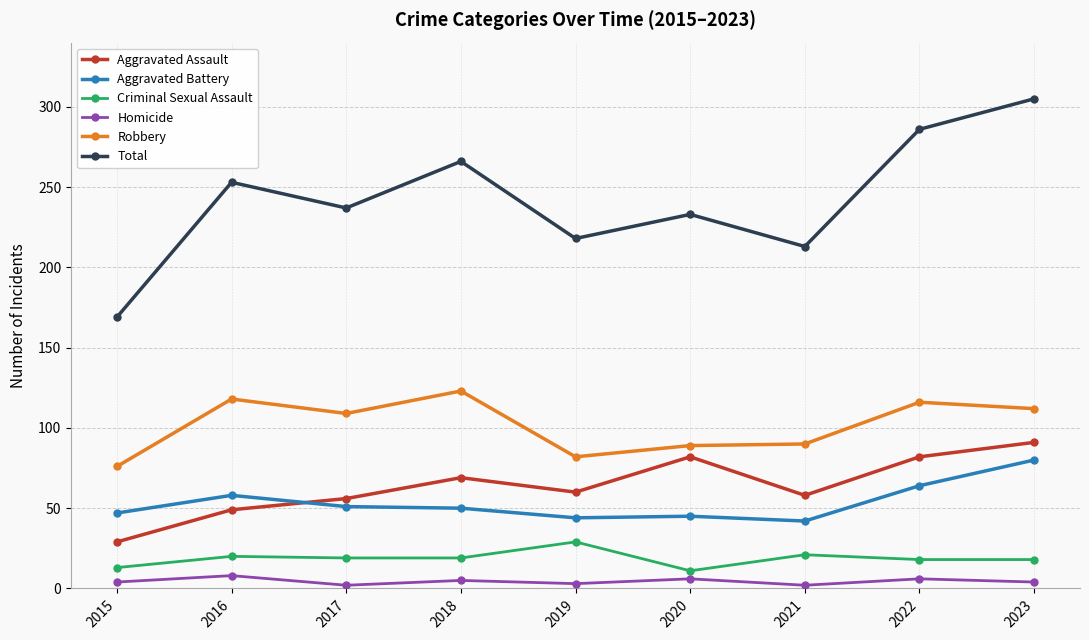

Which series changed the most between 2021 and 2023?

Total